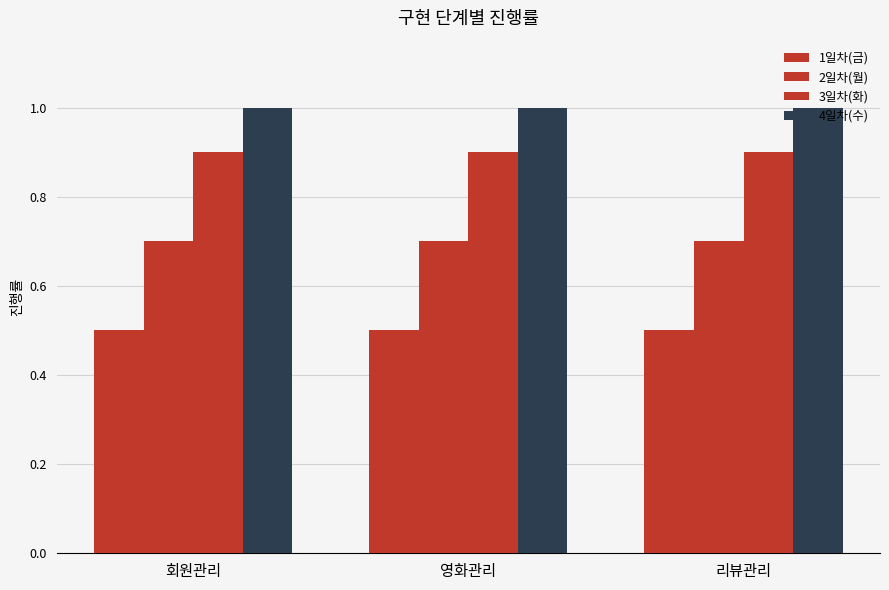

Rank the series at 회원관리 from lowest to highest value.

1일차(금), 2일차(월), 3일차(화), 4일차(수)